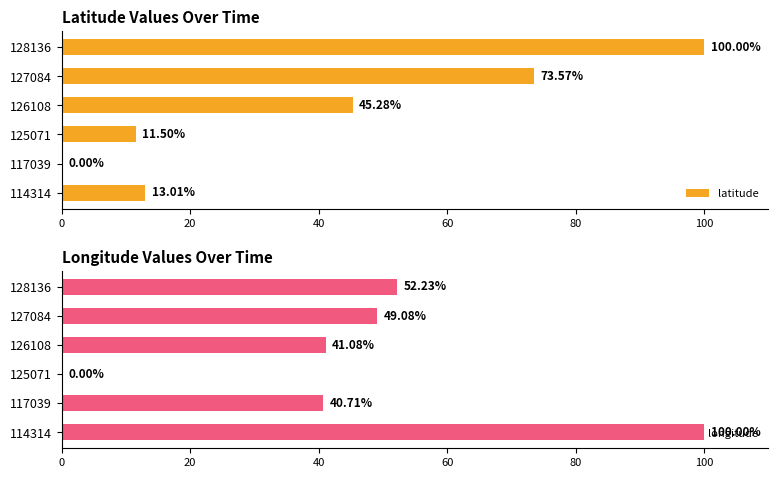

True or false: latitude has a value of 0.0 at 117039.

True